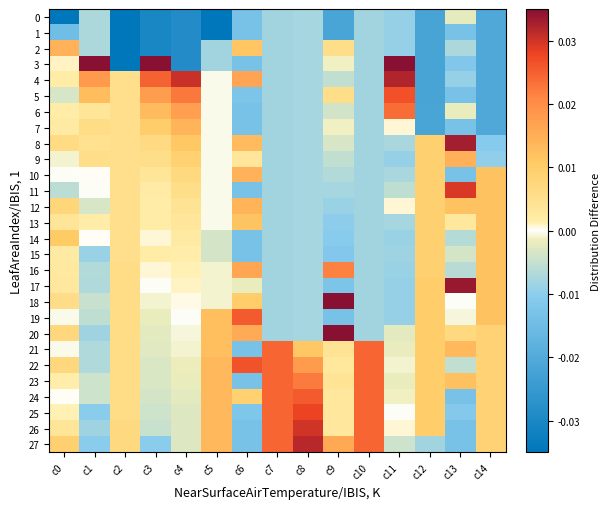

Reading left to right, list all the values displayed in this chart.

0: c0=-0.1	c1=-0.0	c2=-0.0	c3=-0.0	c4=-0.0	c5=-0.0	c6=-0.0	c7=-0.0	c8=-0.0	c9=-0.0	c10=-0.0	c11=-0.0	c12=-0.0	c13=-0.0	c14=-0.0
1: c0=-0.0	c1=-0.0	c2=-0.0	c3=-0.0	c4=-0.0	c5=-0.0	c6=-0.0	c7=-0.0	c8=-0.0	c9=-0.0	c10=-0.0	c11=-0.0	c12=-0.0	c13=-0.0	c14=-0.0
2: c0=0.0	c1=-0.0	c2=-0.0	c3=-0.0	c4=-0.0	c5=-0.0	c6=0.0	c7=-0.0	c8=-0.0	c9=0.0	c10=-0.0	c11=-0.0	c12=-0.0	c13=-0.0	c14=-0.0
3: c0=0.0	c1=0.1	c2=-0.0	c3=0.0	c4=-0.0	c5=-0.0	c6=-0.0	c7=-0.0	c8=-0.0	c9=-0.0	c10=-0.0	c11=0.0	c12=-0.0	c13=-0.0	c14=-0.0
4: c0=0.0	c1=0.0	c2=0.0	c3=0.0	c4=0.0	c5=-0.0	c6=0.0	c7=-0.0	c8=-0.0	c9=-0.0	c10=-0.0	c11=0.0	c12=-0.0	c13=-0.0	c14=-0.0
5: c0=-0.0	c1=0.0	c2=0.0	c3=0.0	c4=0.0	c5=-0.0	c6=-0.0	c7=-0.0	c8=-0.0	c9=0.0	c10=-0.0	c11=0.0	c12=-0.0	c13=-0.0	c14=-0.0
6: c0=0.0	c1=0.0	c2=0.0	c3=0.0	c4=0.0	c5=-0.0	c6=-0.0	c7=-0.0	c8=-0.0	c9=-0.0	c10=-0.0	c11=0.0	c12=-0.0	c13=-0.0	c14=-0.0
7: c0=0.0	c1=0.0	c2=0.0	c3=0.0	c4=0.0	c5=-0.0	c6=-0.0	c7=-0.0	c8=-0.0	c9=-0.0	c10=-0.0	c11=0.0	c12=-0.0	c13=-0.0	c14=-0.0
8: c0=0.0	c1=0.0	c2=0.0	c3=0.0	c4=0.0	c5=-0.0	c6=0.0	c7=-0.0	c8=-0.0	c9=-0.0	c10=-0.0	c11=-0.0	c12=0.0	c13=0.0	c14=-0.0
9: c0=-0.0	c1=0.0	c2=0.0	c3=0.0	c4=0.0	c5=-0.0	c6=0.0	c7=-0.0	c8=-0.0	c9=-0.0	c10=-0.0	c11=-0.0	c12=0.0	c13=0.0	c14=-0.0
10: c0=-0.0	c1=0.0	c2=0.0	c3=0.0	c4=0.0	c5=-0.0	c6=0.0	c7=-0.0	c8=-0.0	c9=-0.0	c10=-0.0	c11=-0.0	c12=0.0	c13=-0.0	c14=0.0
11: c0=-0.0	c1=-0.0	c2=0.0	c3=0.0	c4=0.0	c5=-0.0	c6=-0.0	c7=-0.0	c8=-0.0	c9=-0.0	c10=-0.0	c11=-0.0	c12=0.0	c13=0.0	c14=0.0
12: c0=0.0	c1=-0.0	c2=0.0	c3=0.0	c4=0.0	c5=-0.0	c6=0.0	c7=-0.0	c8=-0.0	c9=-0.0	c10=-0.0	c11=0.0	c12=0.0	c13=0.0	c14=0.0
13: c0=0.0	c1=0.0	c2=0.0	c3=0.0	c4=0.0	c5=-0.0	c6=0.0	c7=-0.0	c8=-0.0	c9=-0.0	c10=-0.0	c11=-0.0	c12=0.0	c13=0.0	c14=0.0
14: c0=0.0	c1=0.0	c2=0.0	c3=0.0	c4=0.0	c5=-0.0	c6=-0.0	c7=-0.0	c8=-0.0	c9=-0.0	c10=-0.0	c11=-0.0	c12=0.0	c13=-0.0	c14=0.0
15: c0=0.0	c1=-0.0	c2=0.0	c3=0.0	c4=0.0	c5=-0.0	c6=-0.0	c7=-0.0	c8=-0.0	c9=-0.0	c10=-0.0	c11=-0.0	c12=0.0	c13=-0.0	c14=0.0
16: c0=0.0	c1=-0.0	c2=0.0	c3=0.0	c4=0.0	c5=-0.0	c6=0.0	c7=-0.0	c8=-0.0	c9=0.0	c10=-0.0	c11=-0.0	c12=0.0	c13=-0.0	c14=0.0
17: c0=0.0	c1=-0.0	c2=0.0	c3=-0.0	c4=0.0	c5=-0.0	c6=-0.0	c7=-0.0	c8=-0.0	c9=-0.0	c10=-0.0	c11=-0.0	c12=0.0	c13=0.0	c14=0.0
18: c0=0.0	c1=-0.0	c2=0.0	c3=-0.0	c4=0.0	c5=-0.0	c6=0.0	c7=-0.0	c8=-0.0	c9=0.0	c10=-0.0	c11=-0.0	c12=0.0	c13=-0.0	c14=0.0
19: c0=-0.0	c1=-0.0	c2=0.0	c3=-0.0	c4=-0.0	c5=0.0	c6=0.0	c7=-0.0	c8=-0.0	c9=-0.0	c10=-0.0	c11=-0.0	c12=0.0	c13=-0.0	c14=0.0
20: c0=0.0	c1=-0.0	c2=0.0	c3=-0.0	c4=-0.0	c5=0.0	c6=0.0	c7=-0.0	c8=-0.0	c9=0.0	c10=-0.0	c11=-0.0	c12=0.0	c13=0.0	c14=0.0
21: c0=-0.0	c1=-0.0	c2=0.0	c3=-0.0	c4=-0.0	c5=0.0	c6=-0.0	c7=0.0	c8=0.0	c9=0.0	c10=0.0	c11=-0.0	c12=0.0	c13=0.0	c14=0.0
22: c0=0.0	c1=-0.0	c2=0.0	c3=-0.0	c4=-0.0	c5=0.0	c6=0.0	c7=0.0	c8=0.0	c9=0.0	c10=0.0	c11=-0.0	c12=0.0	c13=-0.0	c14=0.0
23: c0=0.0	c1=-0.0	c2=0.0	c3=-0.0	c4=-0.0	c5=0.0	c6=-0.0	c7=0.0	c8=0.0	c9=0.0	c10=0.0	c11=-0.0	c12=0.0	c13=0.0	c14=0.0
24: c0=0.0	c1=-0.0	c2=0.0	c3=-0.0	c4=-0.0	c5=0.0	c6=0.0	c7=0.0	c8=0.0	c9=0.0	c10=0.0	c11=-0.0	c12=0.0	c13=-0.0	c14=0.0
25: c0=0.0	c1=-0.0	c2=0.0	c3=-0.0	c4=-0.0	c5=0.0	c6=-0.0	c7=0.0	c8=0.0	c9=0.0	c10=0.0	c11=-0.0	c12=0.0	c13=-0.0	c14=0.0
26: c0=0.0	c1=-0.0	c2=0.0	c3=-0.0	c4=-0.0	c5=0.0	c6=-0.0	c7=0.0	c8=0.0	c9=0.0	c10=0.0	c11=0.0	c12=0.0	c13=-0.0	c14=0.0
27: c0=0.0	c1=-0.0	c2=0.0	c3=-0.0	c4=-0.0	c5=0.0	c6=-0.0	c7=0.0	c8=0.0	c9=0.0	c10=0.0	c11=-0.0	c12=-0.0	c13=-0.0	c14=0.0